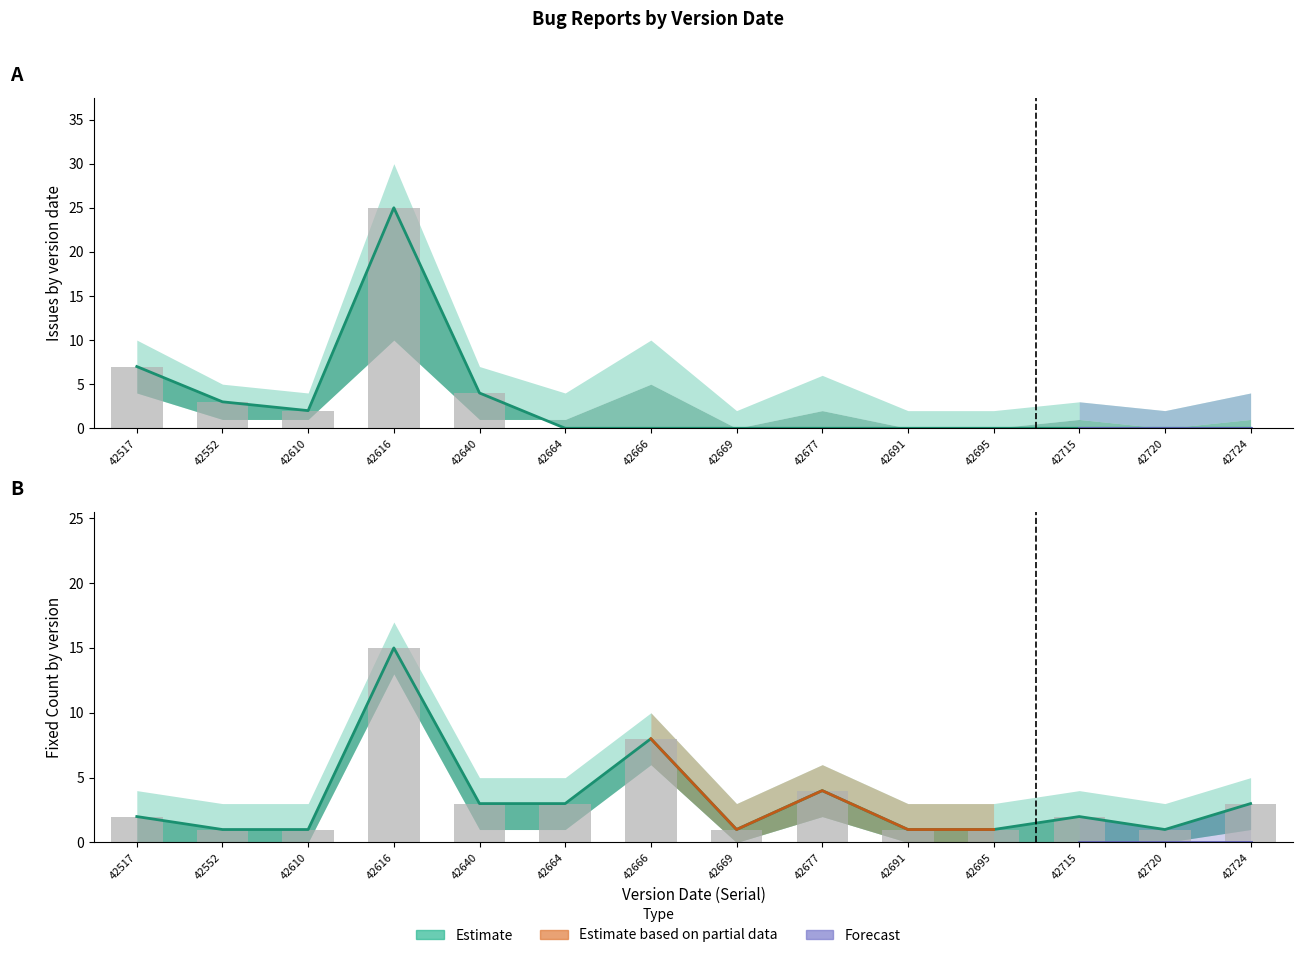

What is the value of the Fixed Count bar at the 6th from the left?

3